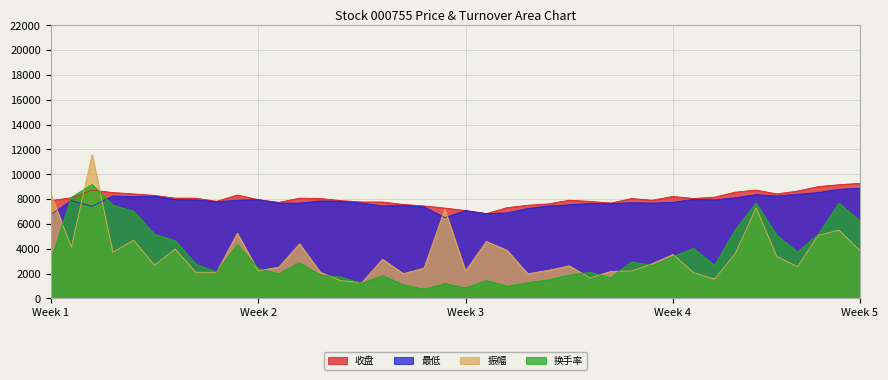

What are all the series names shown in the legend?

收盘, 最低, 振幅, 换手率